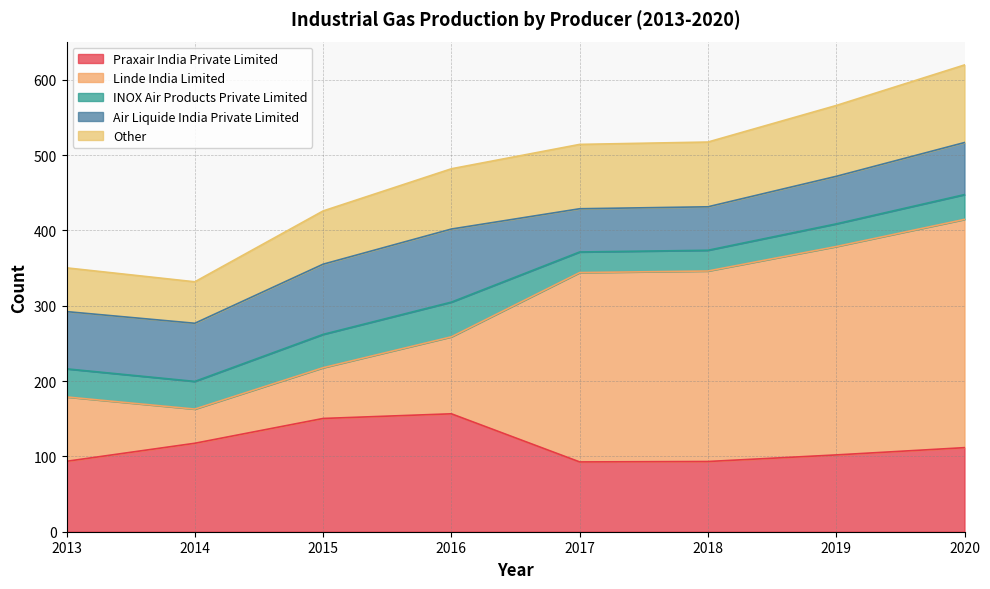

Where does the Air Liquide India Private Limited series first go above 75?

2013